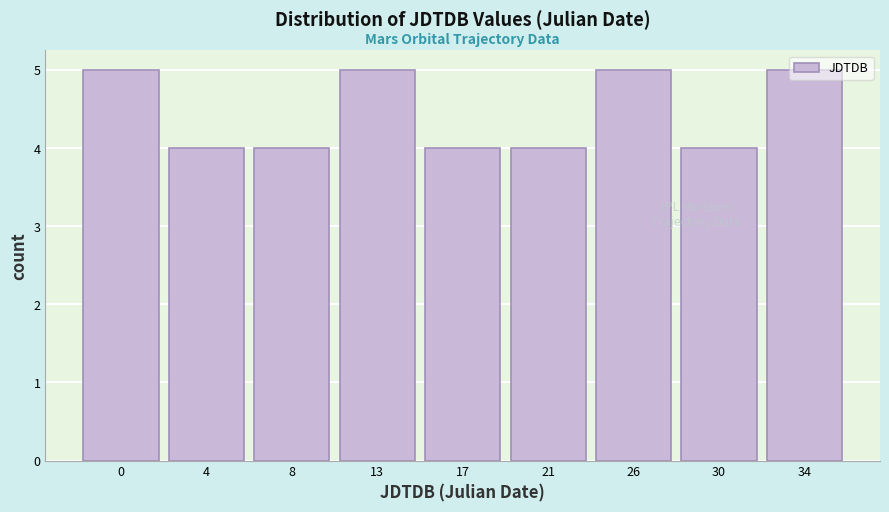

True or false: the data shows 5 at 0.

True